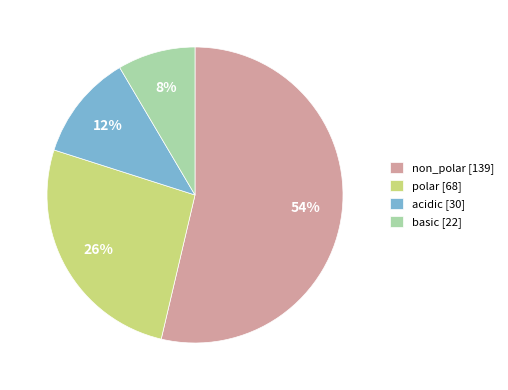

True or false: polar accounts for 26% of the total.

True